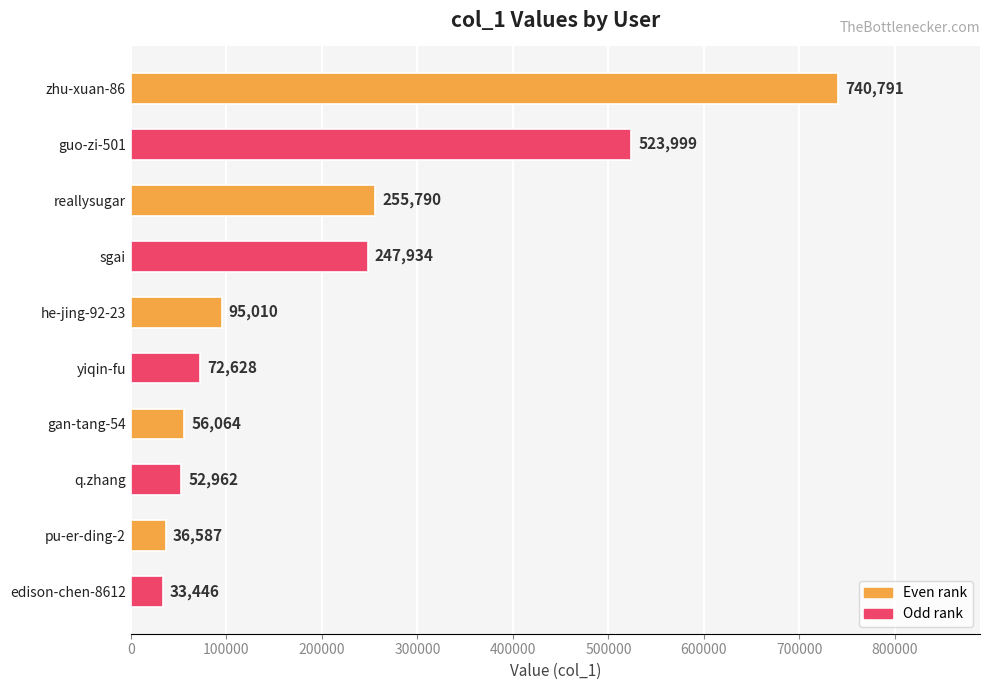

What position from the top is yiqin-fu?

6